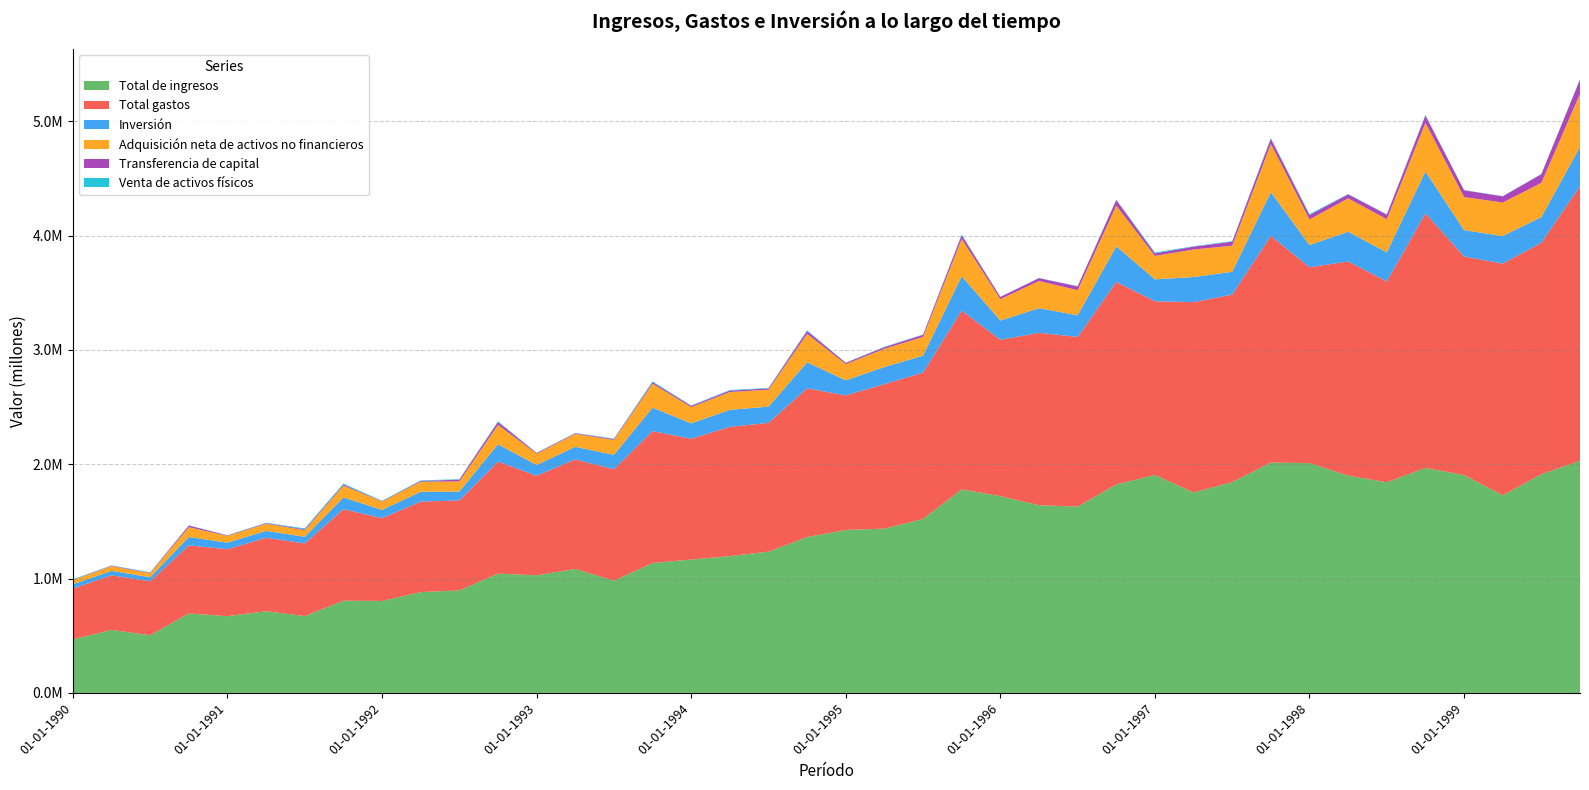

Reading left to right, extract all data points from this chart.

Total de ingresos: 469094	550982	505136	694897	671132	714639	672031	806808	804398	882192	896718	1043299	1028746	1084775	981277	1136248	1166421	1196847	1235713	1363372	1425349	1437344	1521964	1780561	1721254	1641642	1630162	1823137	1906980	1753302	1843749	2014777	2010198	1901033	1842448	1968319	1905551	1728461	1913152	2030572
Total gastos: 443469	477484	471426	595853	585723	642620	635402	799829	724353	791128	786869	980073	870687	958401	974329	1153422	1056750	1130399	1126404	1300346	1176833	1263872	1279958	1564326	1367504	1507962	1483779	1771380	1518678	1664743	1640798	1982905	1713001	1872809	1756940	2226548	1911947	2026648	2024613	2403127
Inversión: 38019	39026	35298	73166	57550	60144	58009	103287	72019	86145	77365	150931	94384	109412	126752	205138	134496	148860	141793	228526	131884	149661	148035	300024	168393	215500	189030	311559	192011	219440	199114	382103	194146	260023	254032	366125	230698	241147	224276	341983
Adquisición neta de activos no financieros: 35968	41221	35548	85378	59376	62188	57886	103451	72417	87983	89244	169905	98841	112706	130712	209837	142788	155849	148544	247955	141486	159710	164162	326205	187182	238201	219857	356327	204879	241022	228255	421483	224189	291971	290560	425222	289160	292979	299177	464809
Transferencia de capital: 2780	4335	4022	14457	3912	5186	7856	8900	3864	6710	15615	25484	6299	5936	7456	12865	11120	12268	10984	25622	11463	13512	18611	32654	19781	24469	33105	48869	21585	24984	34715	46067	38150	35098	39515	64077	59510	54201	76314	125127
Venta de activos físicos: 4831	2140	3772	2245	2086	3142	7979	8736	3466	4872	3736	6510	1842	2643	3496	8166	2828	5279	4234	6193	1860	3463	2484	6472	992	1769	2278	4101	8716	3402	5574	6686	8107	3150	2987	4980	1048	2370	1413	2301